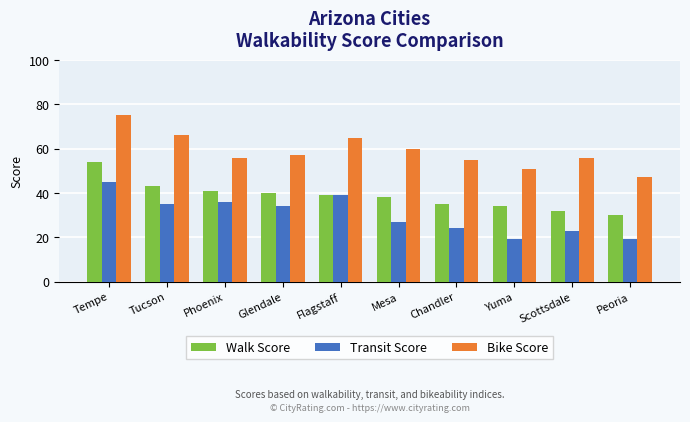

The Bike Score series shows 55 at Chandler. True or false?

True